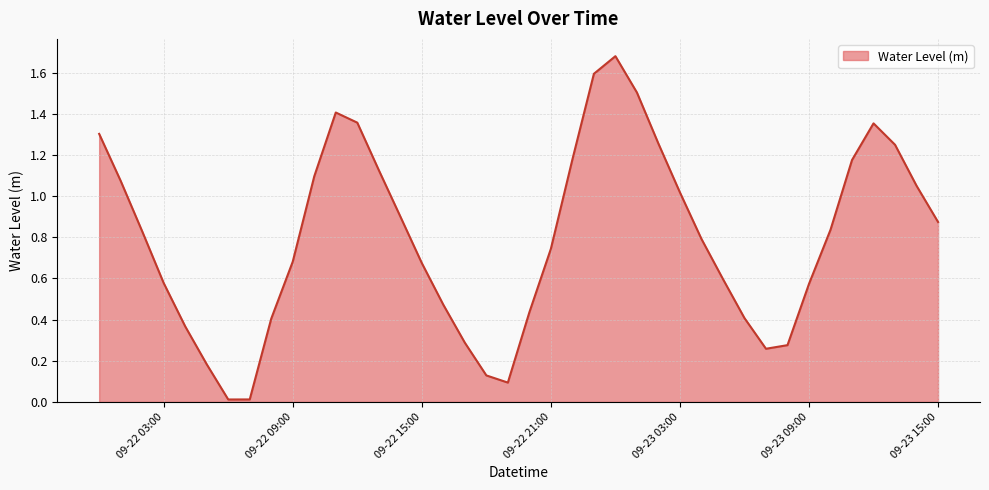

Rank the categories by value from lowest to highest.

2024-09-22 06:00:00, 2024-09-22 07:00:00, 2024-09-22 19:00:00, 2024-09-22 18:00:00, 2024-09-22 05:00:00, 2024-09-23 07:00:00, 2024-09-23 08:00:00, 2024-09-22 17:00:00, 2024-09-22 04:00:00, 2024-09-22 08:00:00, 2024-09-23 06:00:00, 2024-09-22 20:00:00, 2024-09-22 16:00:00, 2024-09-23 09:00:00, 2024-09-22 03:00:00, 2024-09-23 05:00:00, 2024-09-22 15:00:00, 2024-09-22 09:00:00, 2024-09-22 21:00:00, 2024-09-23 04:00:00, 2024-09-22 02:00:00, 2024-09-23 10:00:00, 2024-09-23 15:00:00, 2024-09-22 14:00:00, 2024-09-23 03:00:00, 2024-09-23 14:00:00, 2024-09-22 01:00:00, 2024-09-22 10:00:00, 2024-09-22 13:00:00, 2024-09-23 11:00:00, 2024-09-22 22:00:00, 2024-09-23 13:00:00, 2024-09-23 02:00:00, 2024-09-22 00:00:00, 2024-09-23 12:00:00, 2024-09-22 12:00:00, 2024-09-22 11:00:00, 2024-09-23 01:00:00, 2024-09-22 23:00:00, 2024-09-23 00:00:00